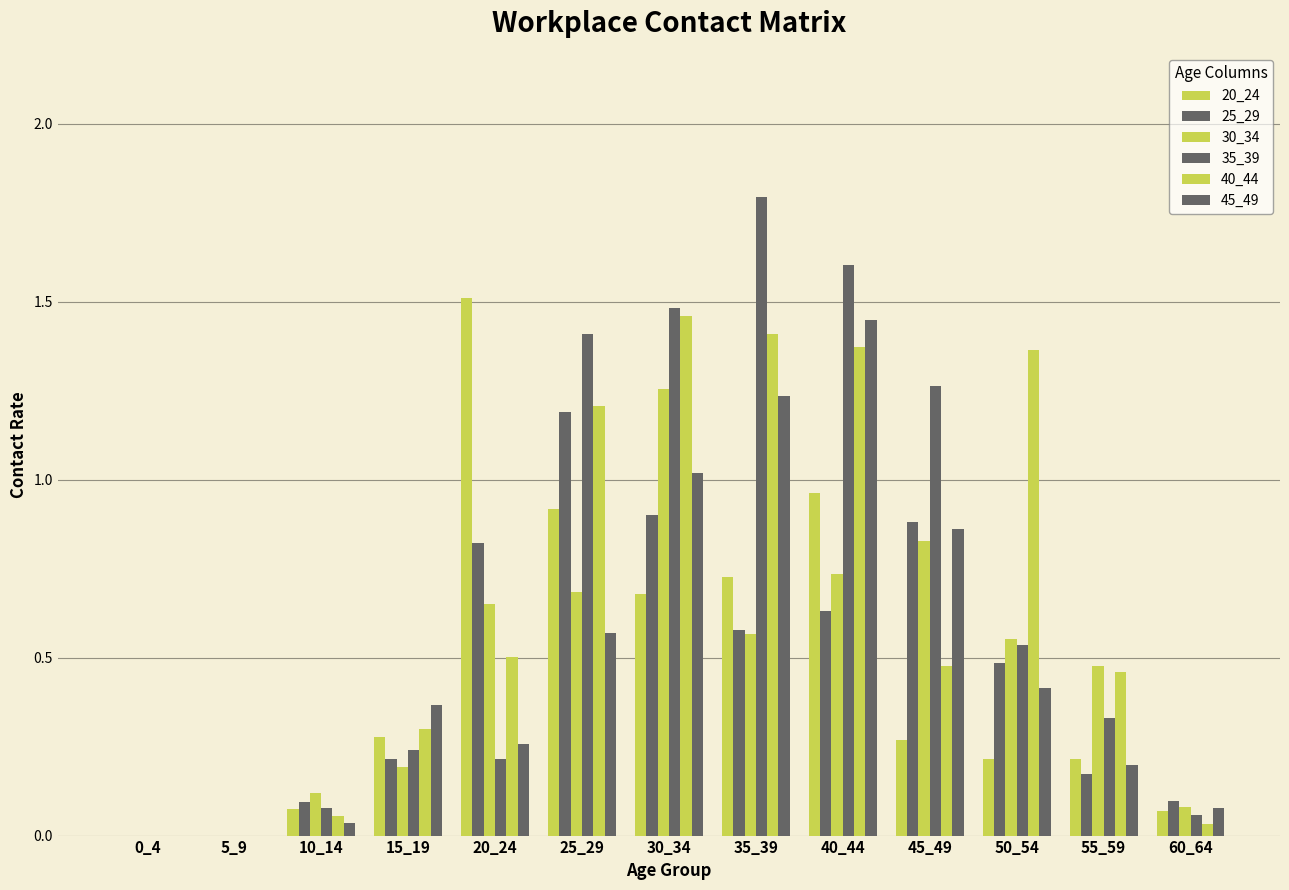

At which label is 20_24 closest to 0?

0_4